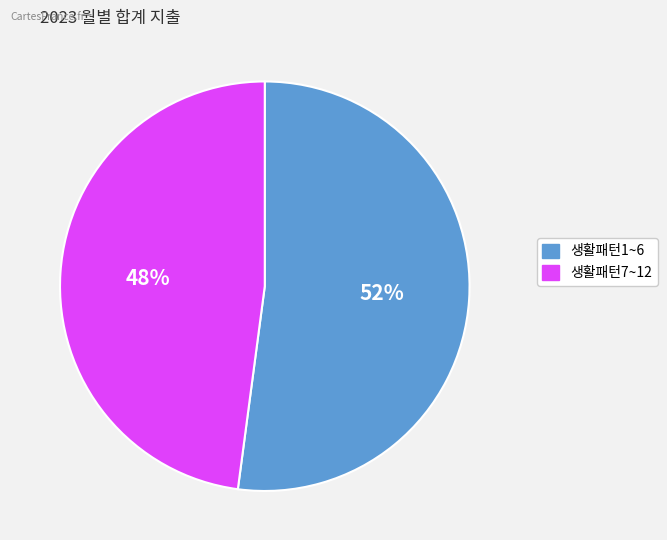

To the nearest percent, what is the difference between the largest and smallest slice percentages?

4%